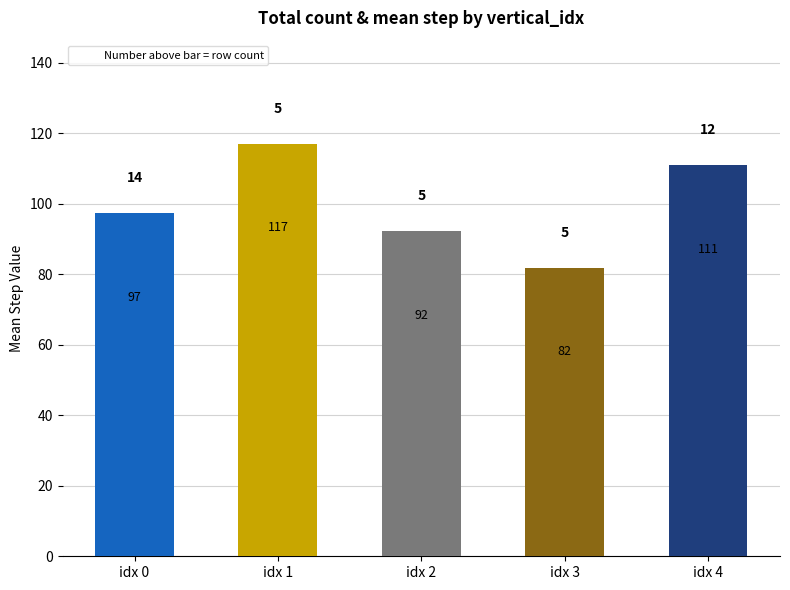

How many values exceed 97?

3